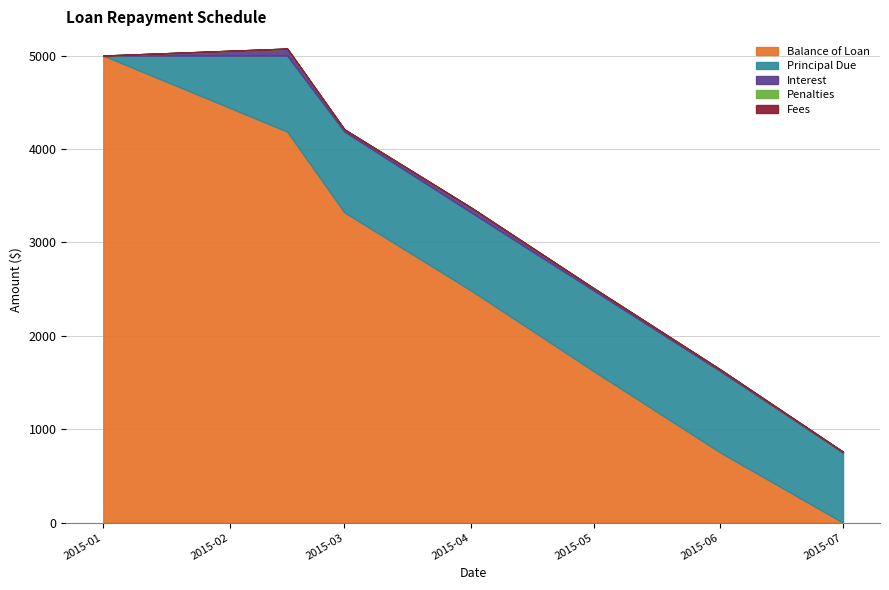

True or false: Penalties has more than 1 points higher than both neighbors.

False